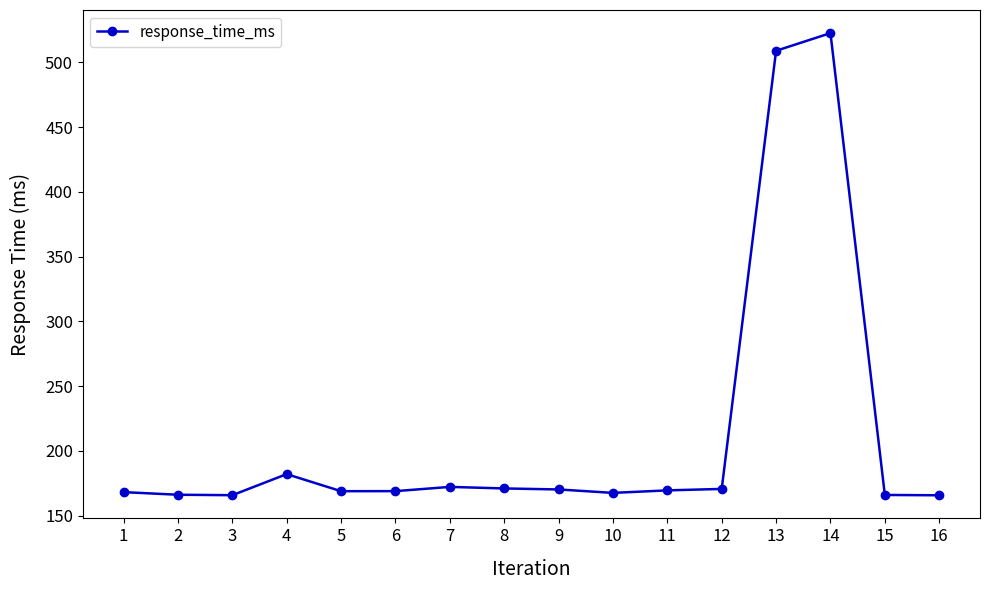

What is the minimum value shown in the chart?

165.8